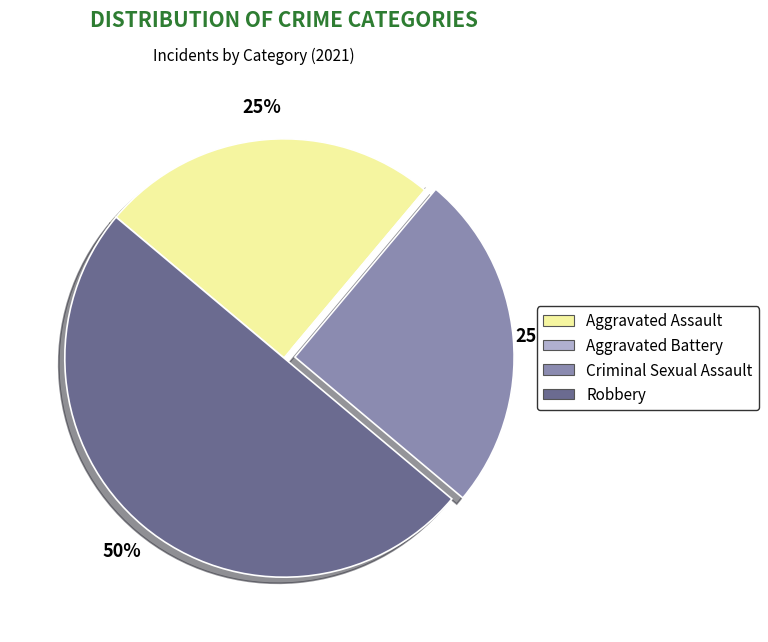

Which category has the biggest portion of the pie?

Robbery